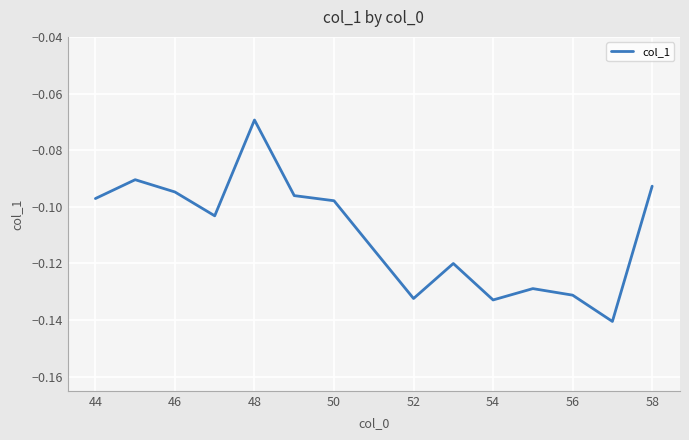

Does the chart have visible grid lines?

Yes